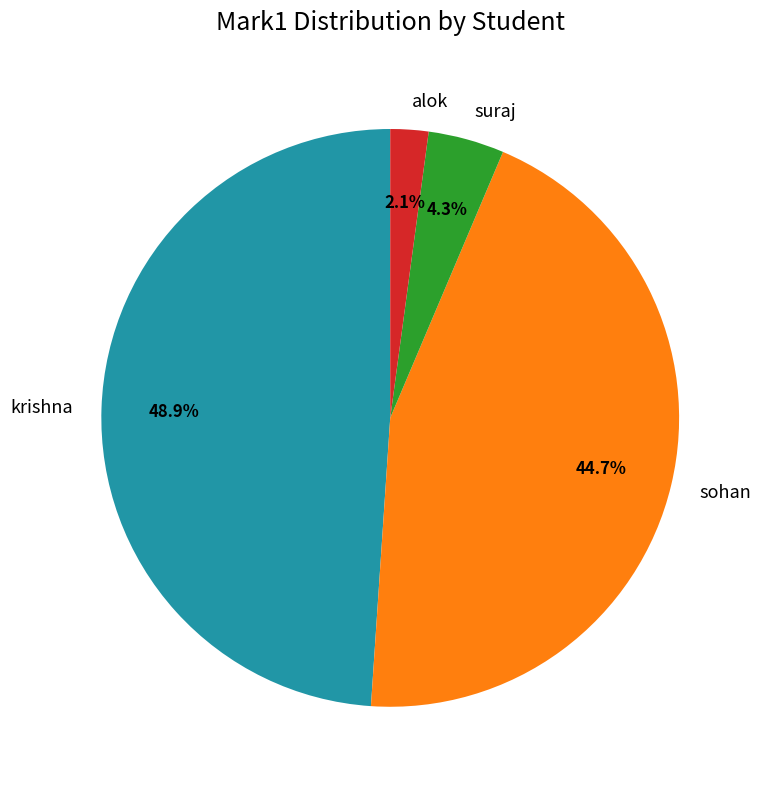

Is suraj the majority of the pie?

No